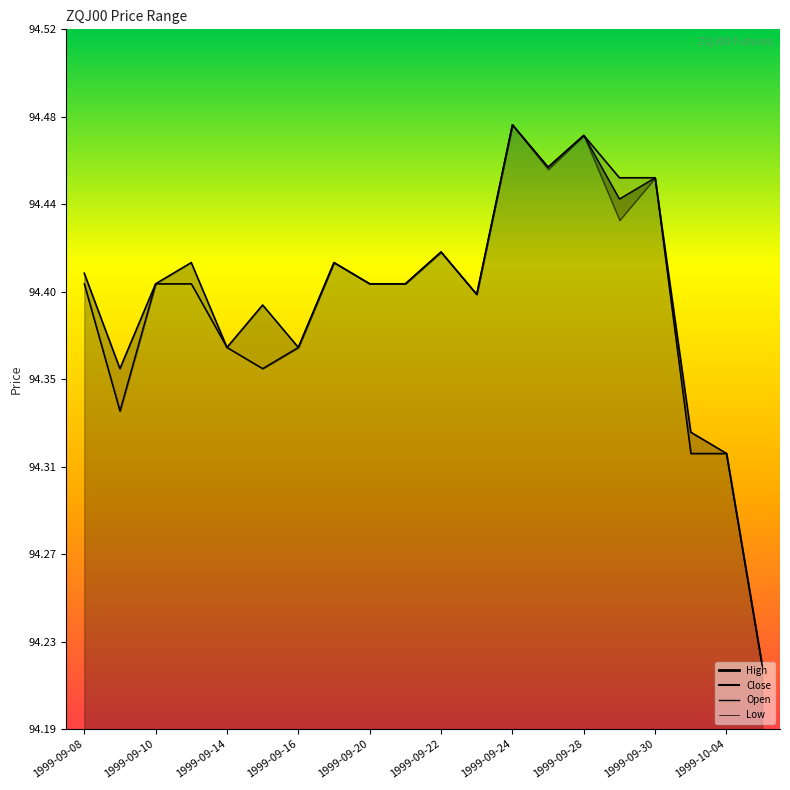

What is the sum of all Close values?

1887.8